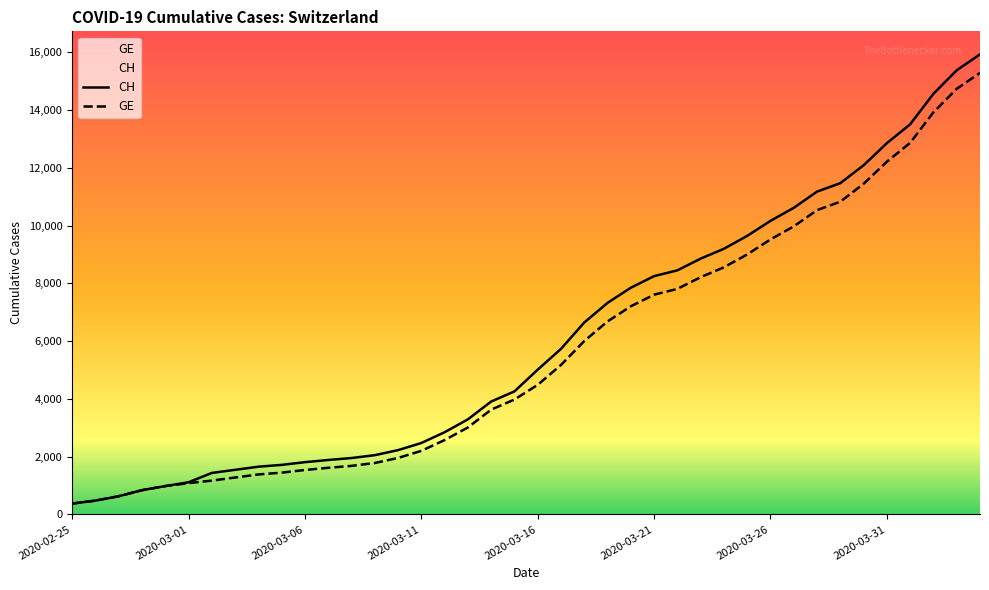

What is the minimum value shown in the chart?

375